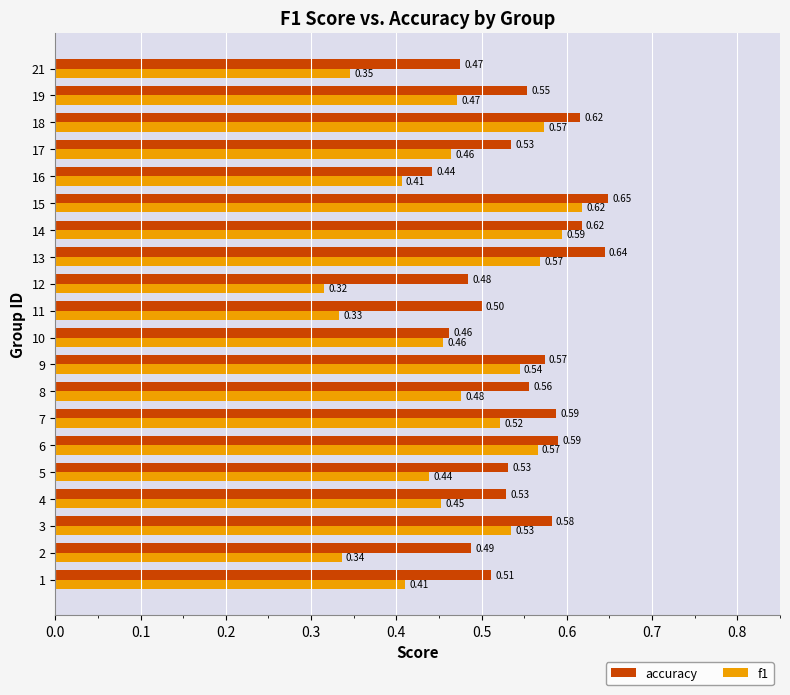

Which series has the largest total across all categories?

accuracy